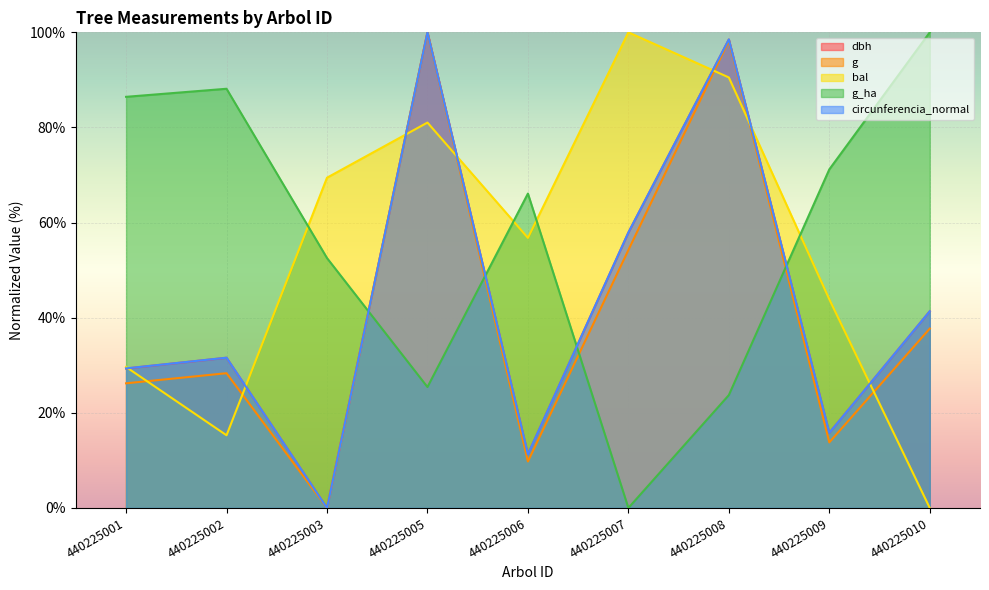

What value does the g_ha series have at 440225003?

52.5